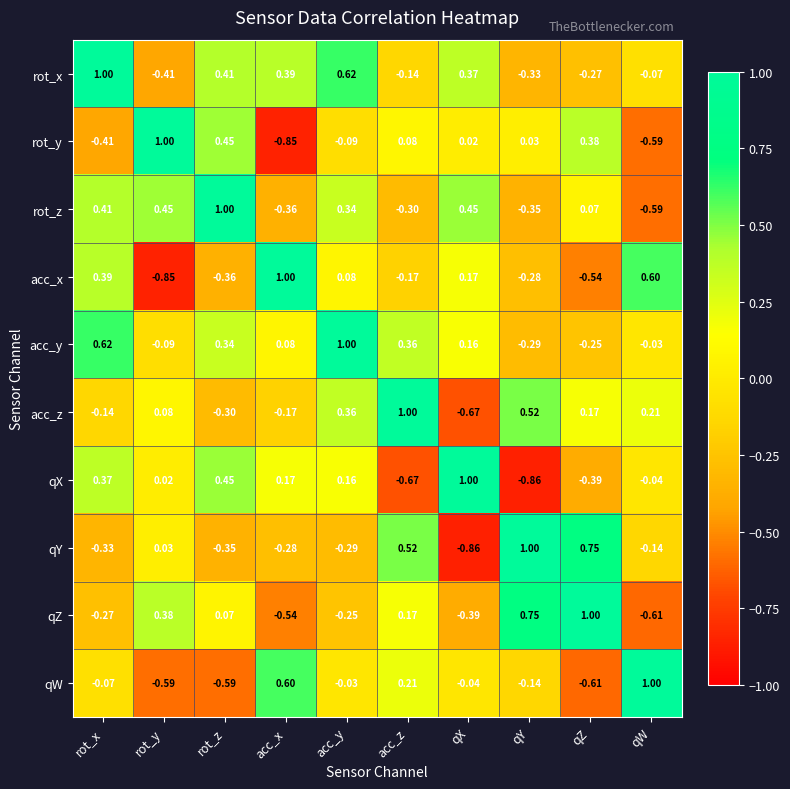

At acc_x, list the series in order from largest to smallest.

acc_x, qW, rot_x, qX, acc_y, acc_z, qY, rot_z, qZ, rot_y